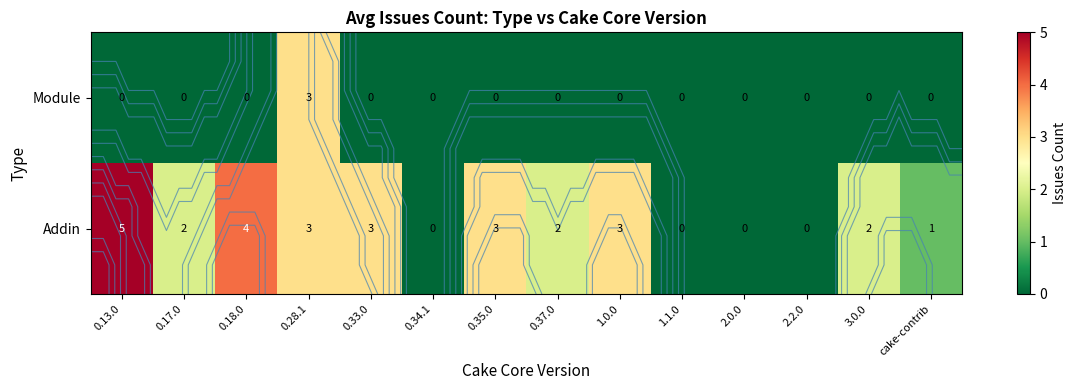

How many data points does each series have?

14